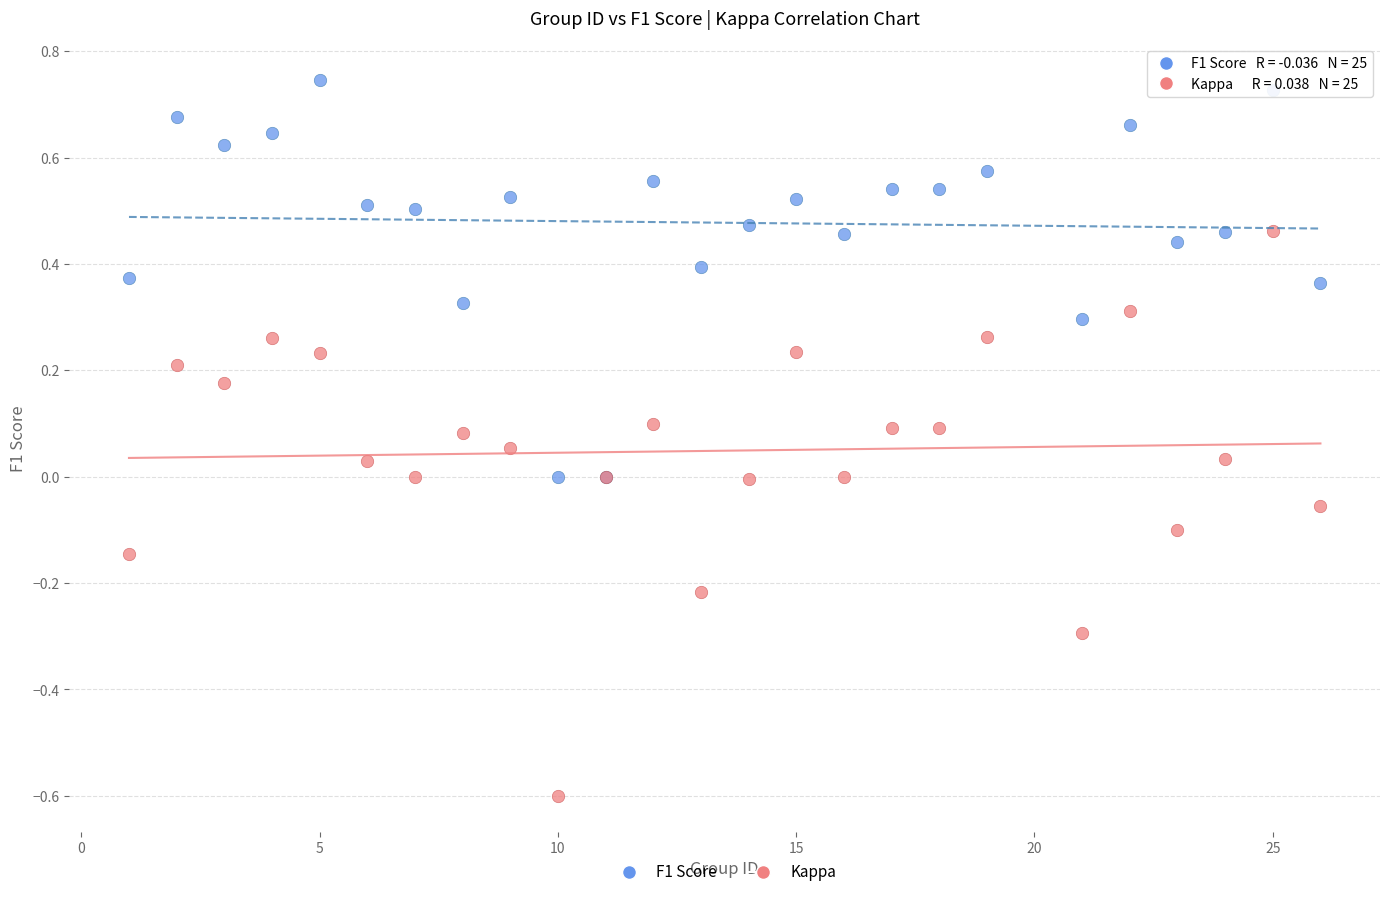

What are all the series names shown in the legend?

F1 Score, Kappa